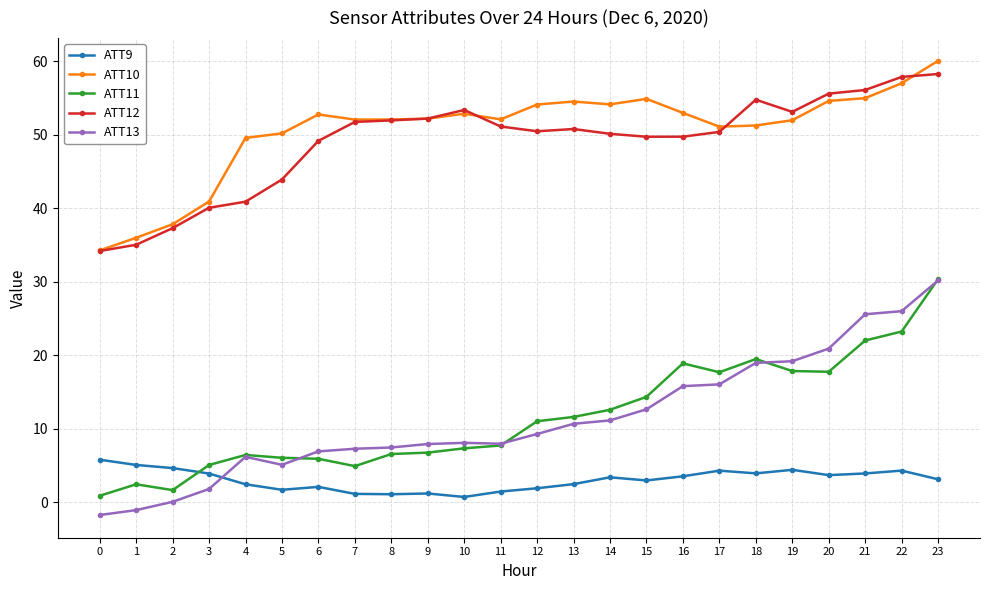

True or false: ATT10 has more than 2 interior local peaks.

True